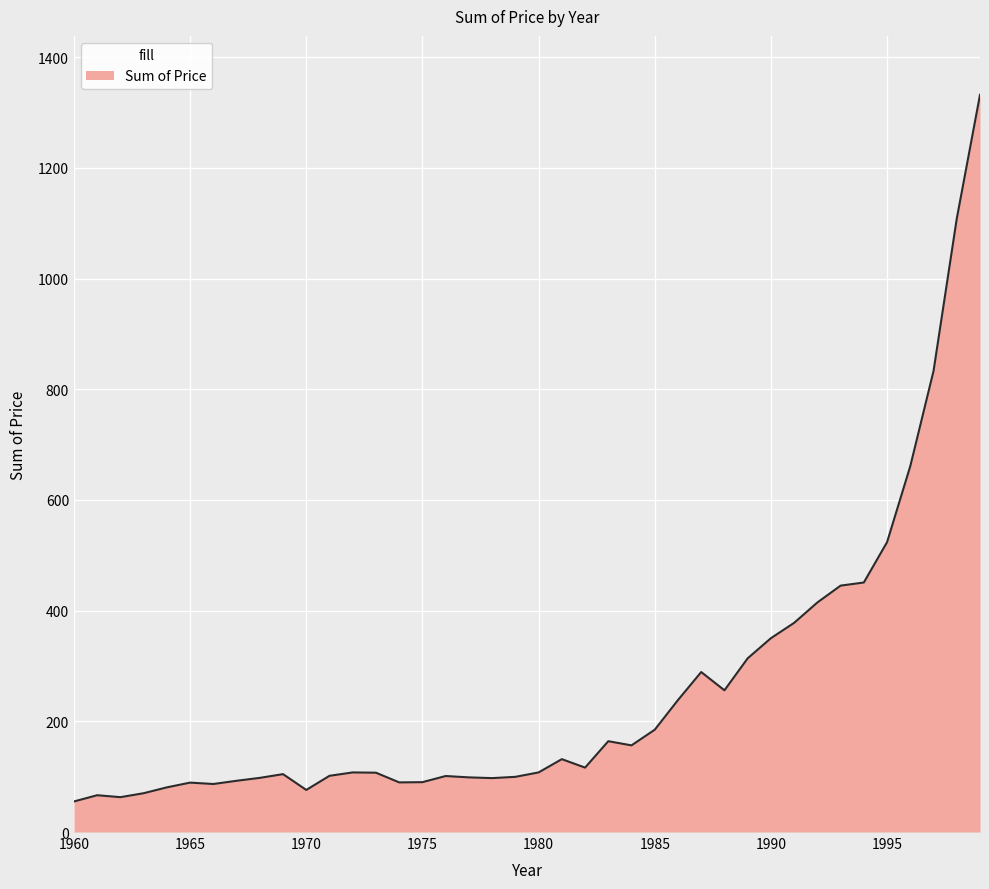

What is the smallest value displayed?

55.2